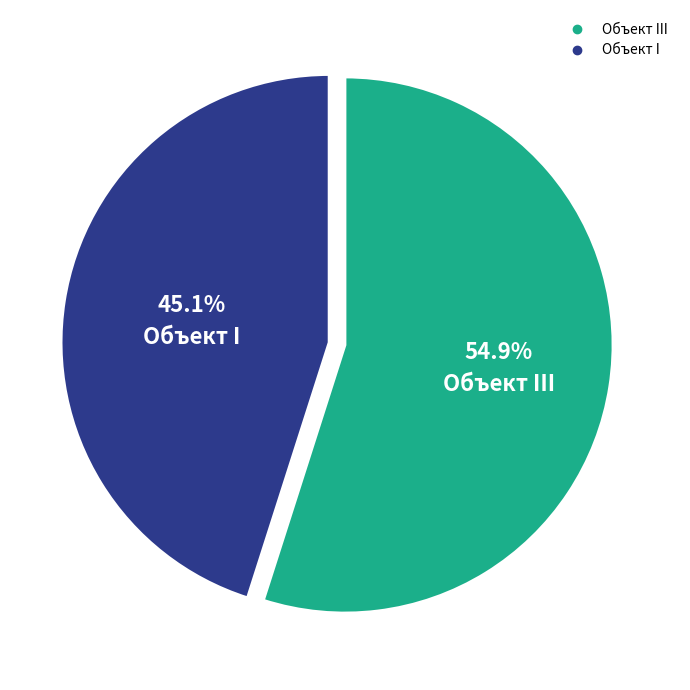

To the nearest percent, what is the difference between the largest and smallest slice percentages?

10%